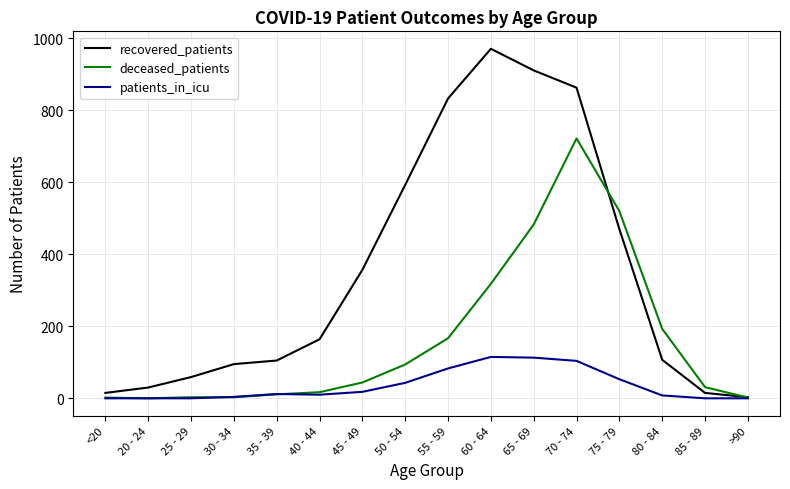

Is this an area chart (filled region under the line)?

No